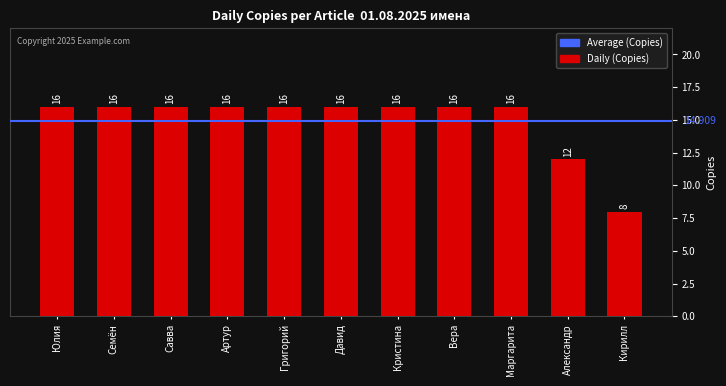

Which category has the lowest value across all series?

Кирилл